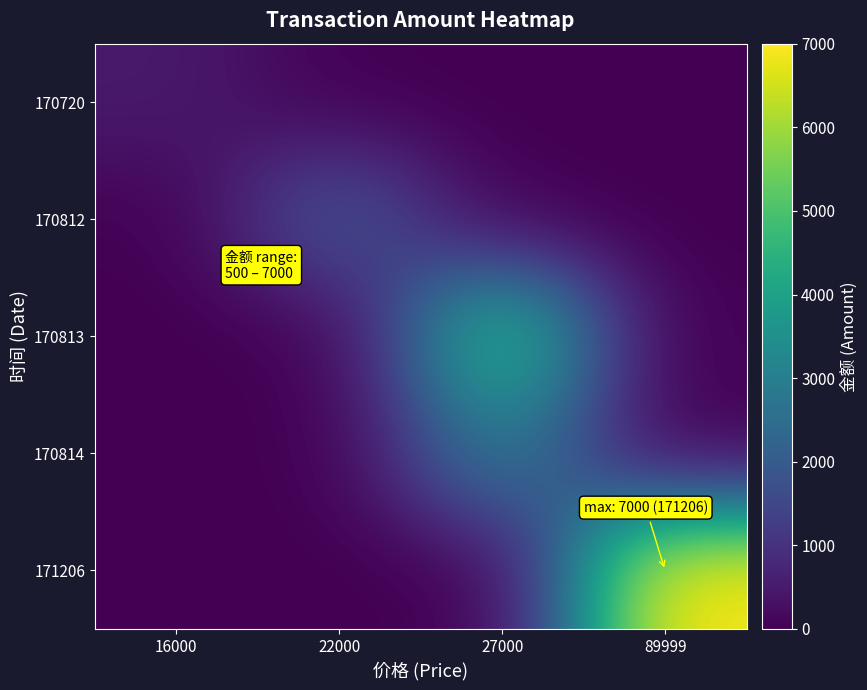

What is the maximum value shown in the chart?

7000.0